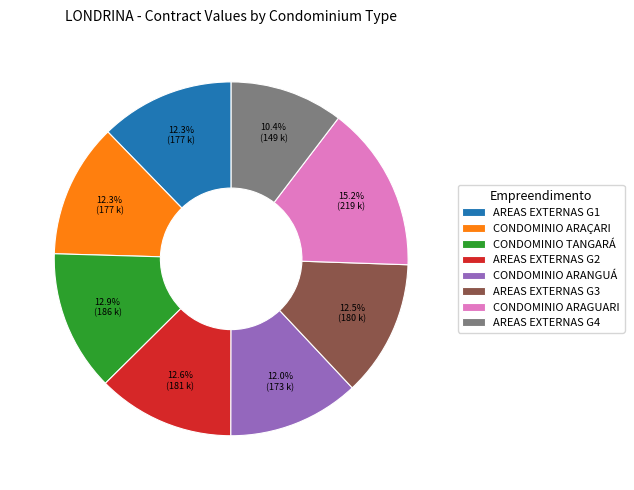

Is there any slice that represents more than half of the pie?

No